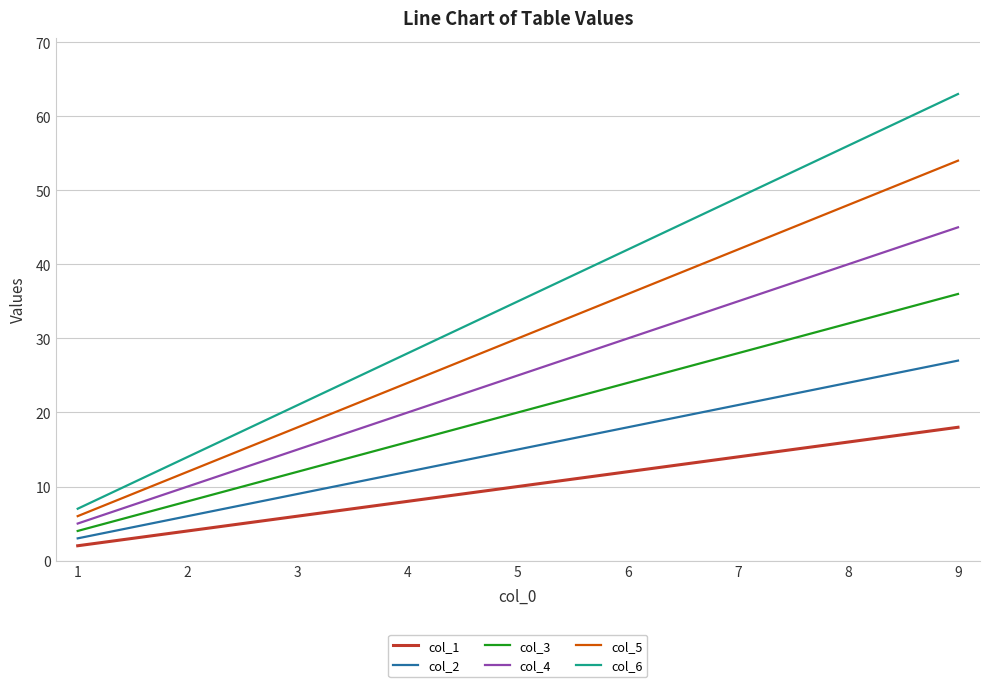

True or false: col_2 has a value of 12 at 4.

True